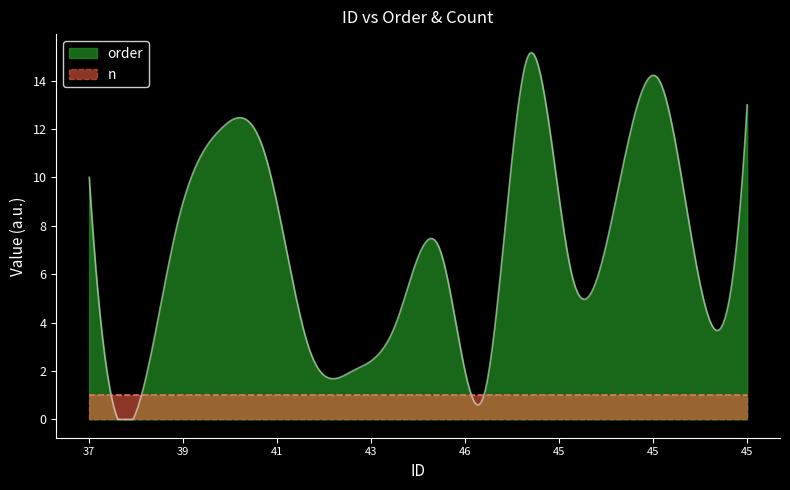

What is the total value across all series at 45?

14.0